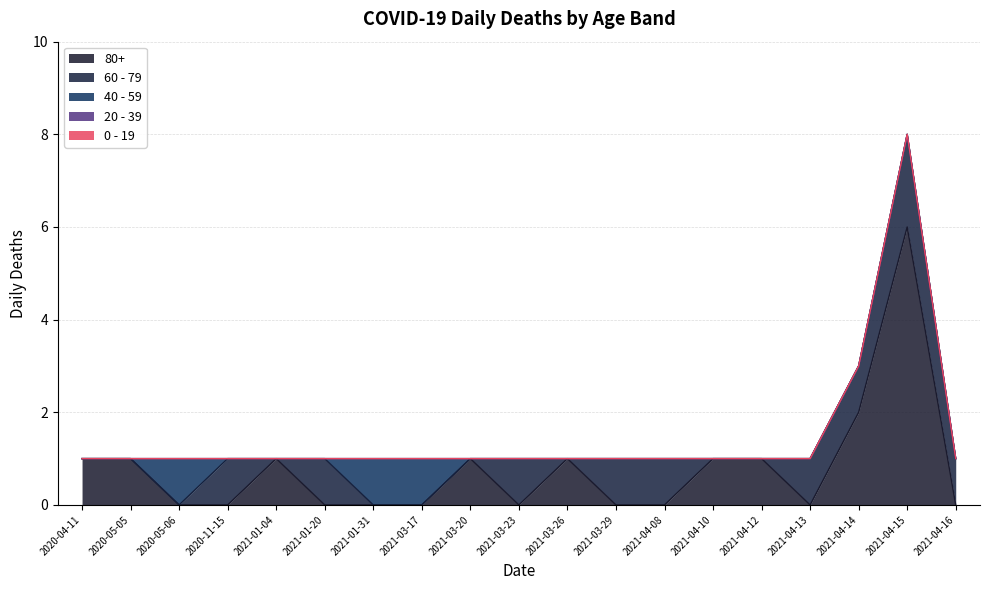

True or false: 80+ has more than 1 points higher than both neighbors.

True